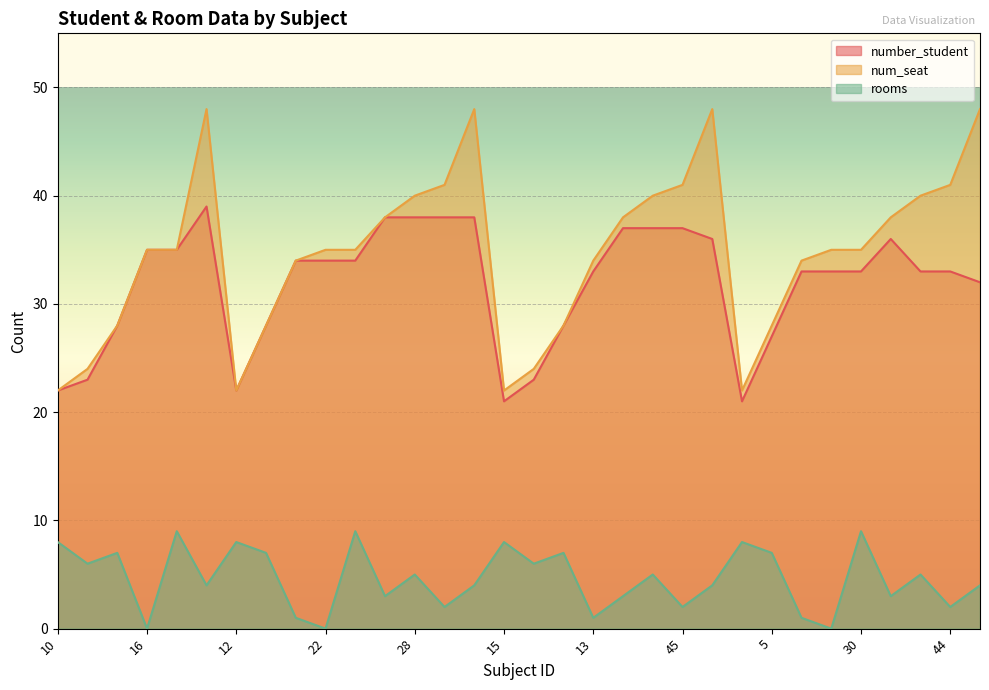

Where is the first local maximum for number_student?

25